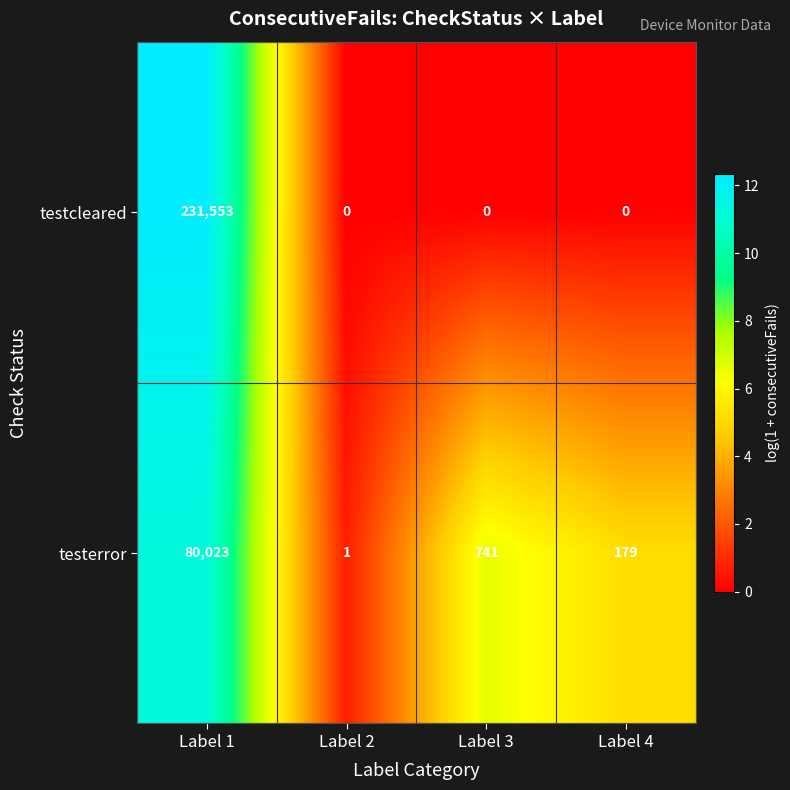

What is the difference between the second highest and minimum values in the testerror series?

740